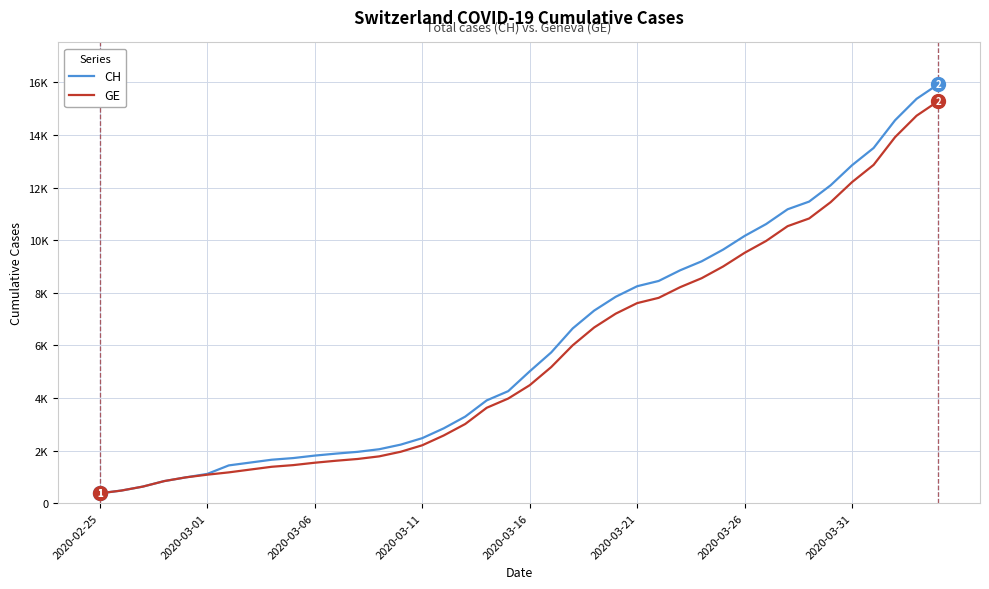

At which label does GE first exceed 4485?

21